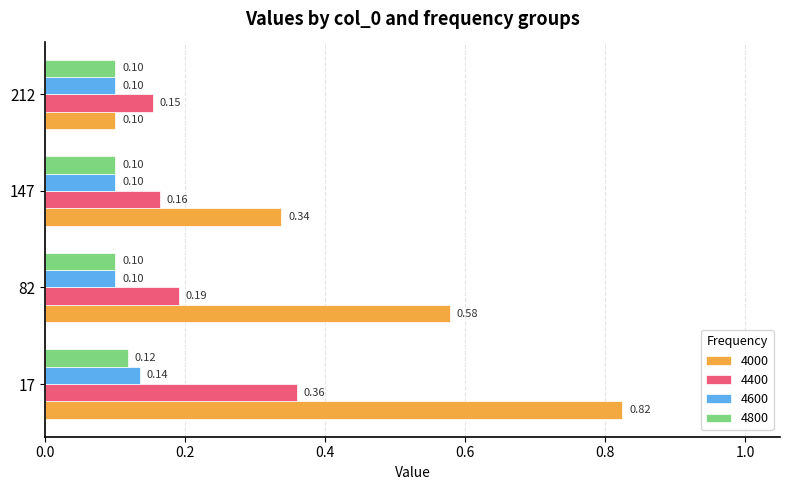

List the series in order of their peak value, lowest first.

4800, 4600, 4400, 4000